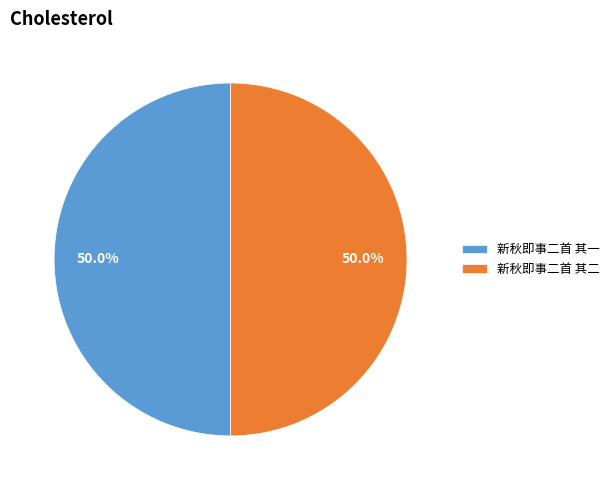

How much of the chart is everything except 新秋即事二首 其二?

50.0%